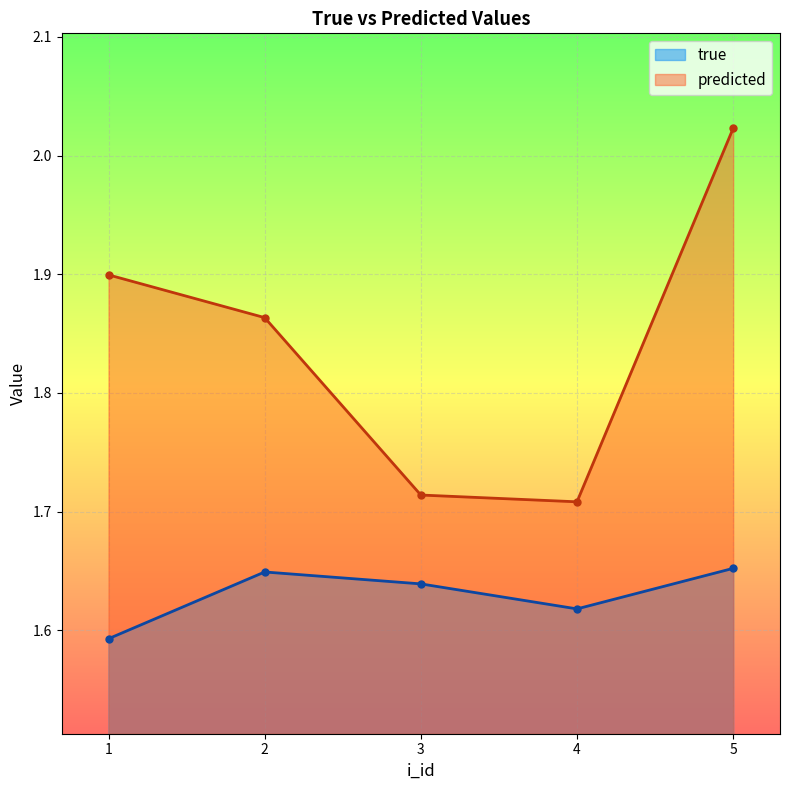

At which label does true reach its minimum?

1